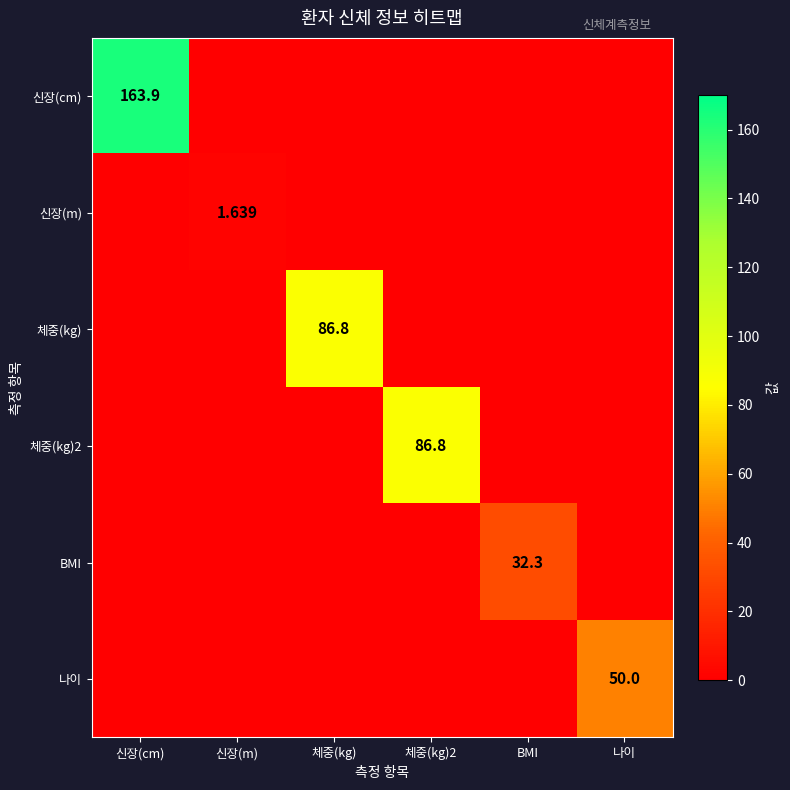

What is the total value across all series at 체중(kg)?

86.8